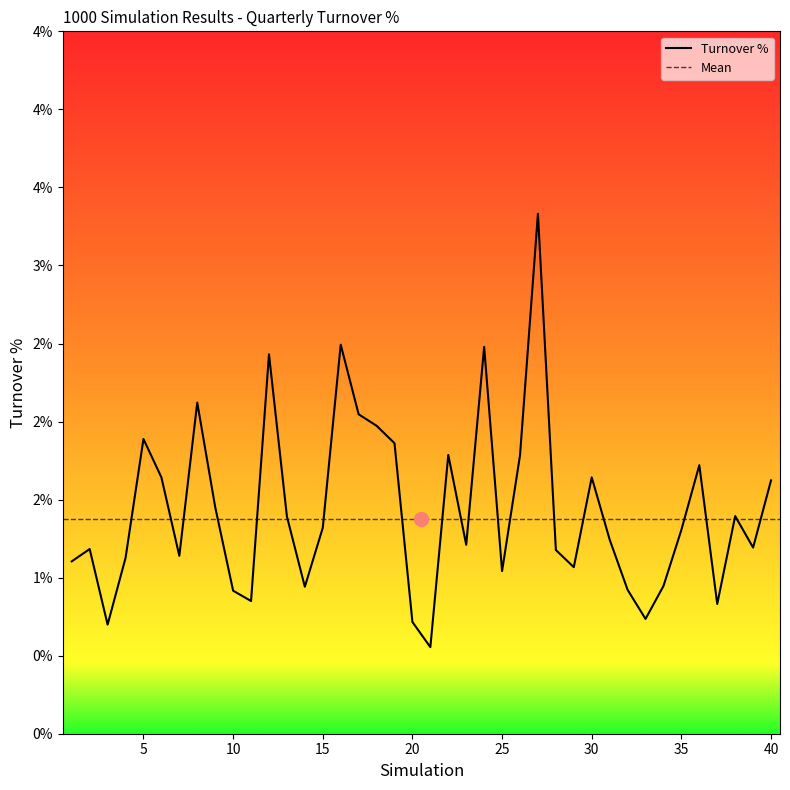

How many interior local peaks (higher than both neighbors) does the data have?

11